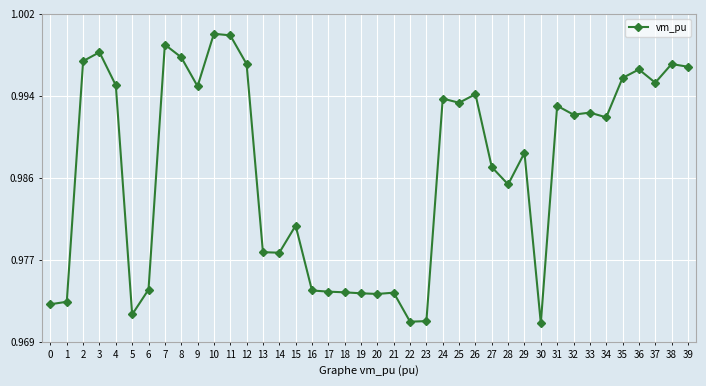

The value at 19 is 1.5. True or false?

False